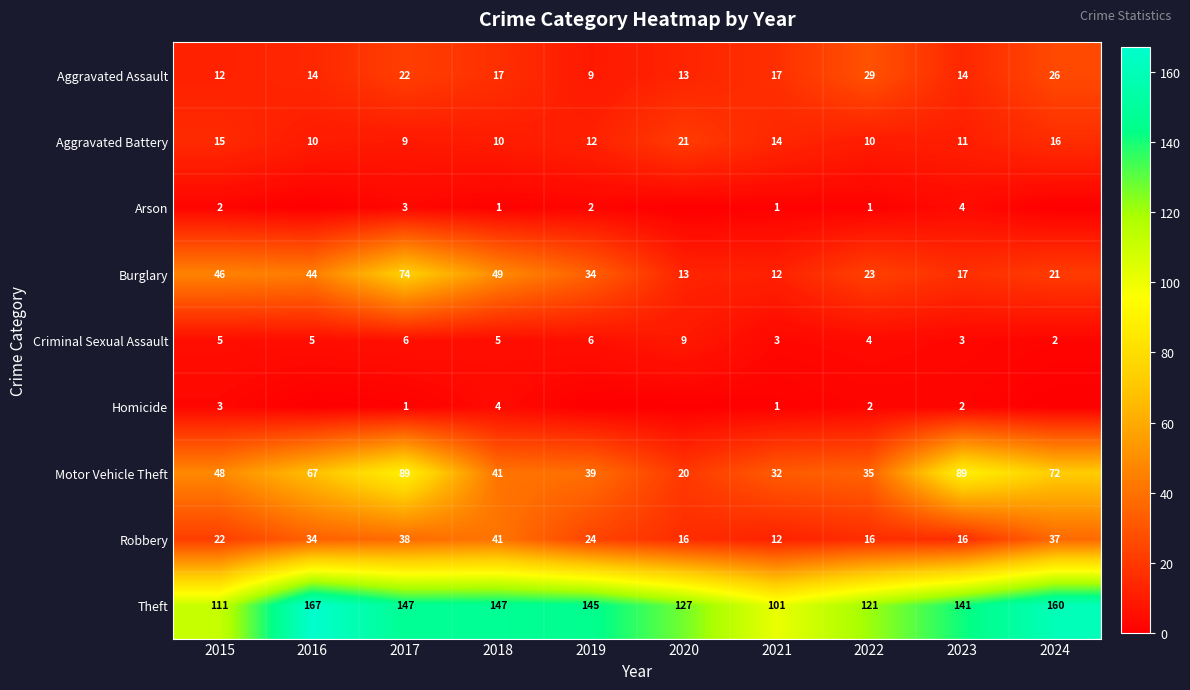

The value of Theft at 2022 is 121. True or false?

True